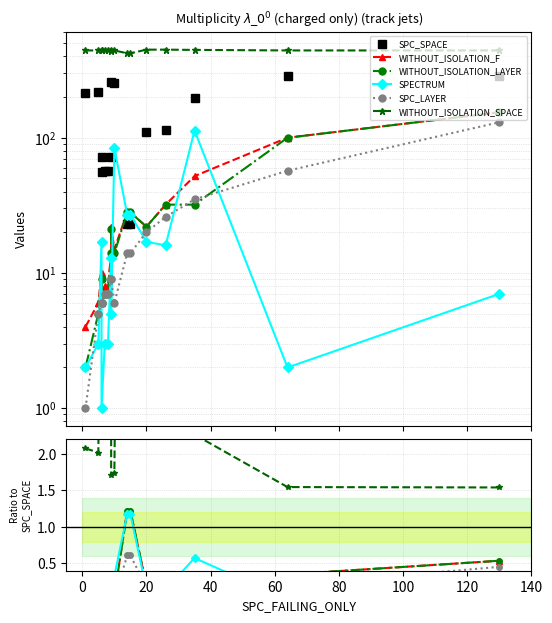

What is the sum of all SPC_SPACE values?

2299.0